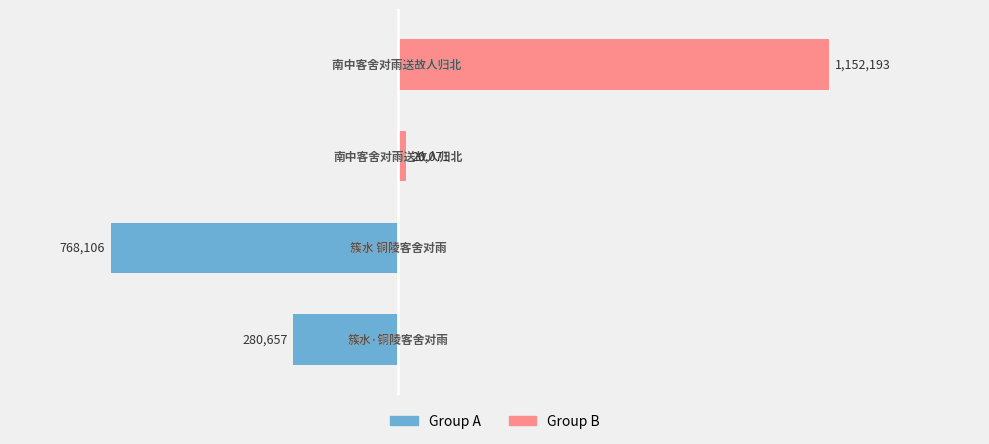

How many values in col_0 (Group B) are above zero?

2